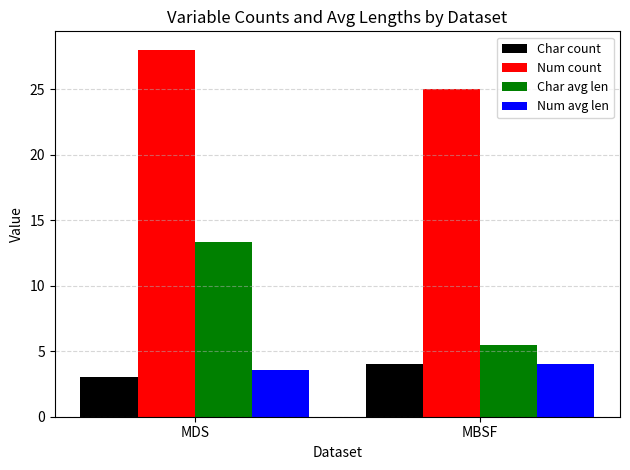

True or false: Char count has a value of 3.0 at MDS.

True